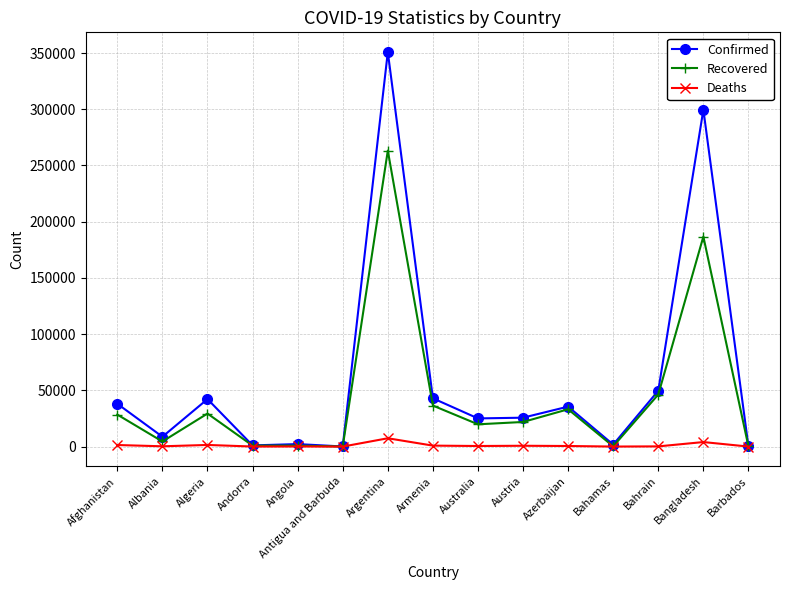

What is the highest value of the Confirmed series?

350867